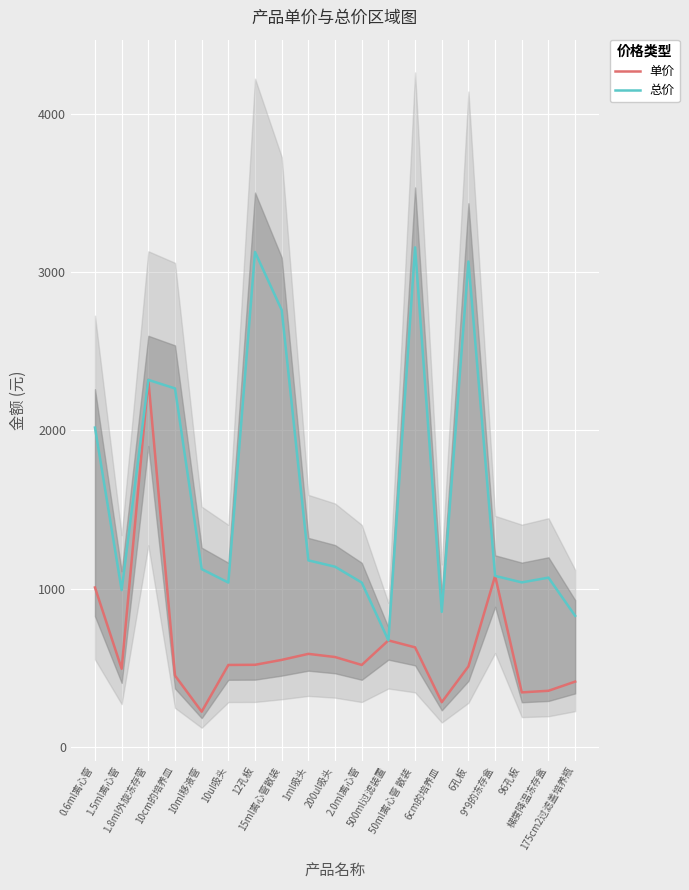

Is the value of 总价 at 1.5ml离心管 greater than the value of 单价 at 10ml移液管?

Yes